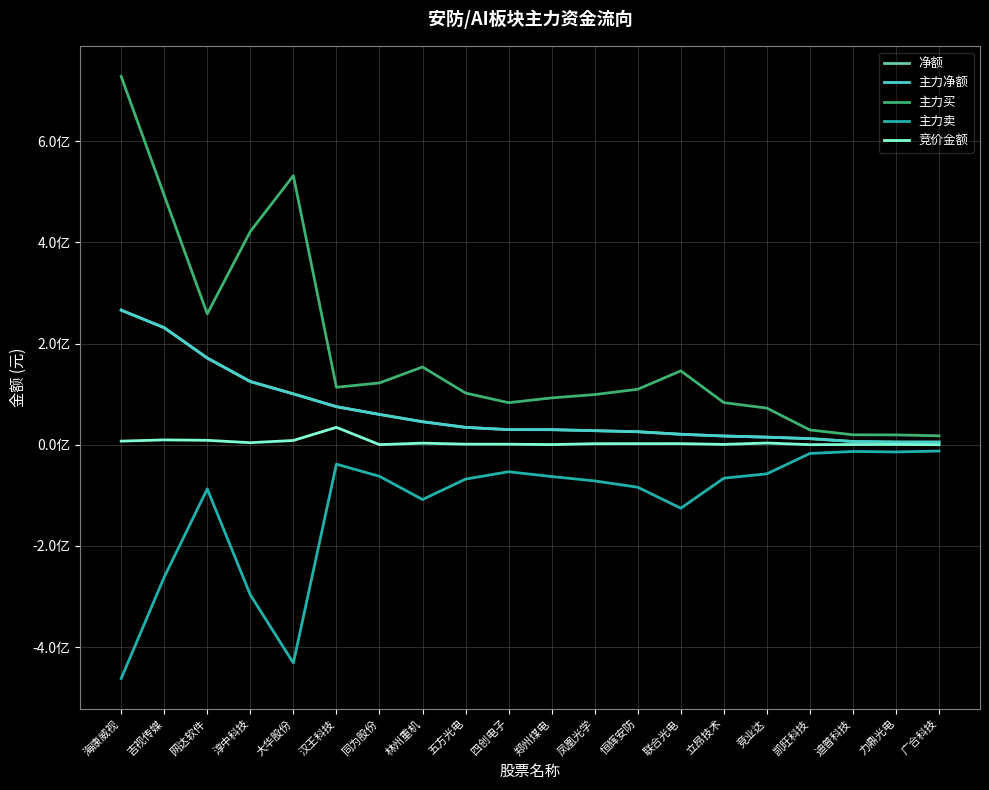

True or false: 净额 has a value of 59975698 at 同为股份.

True